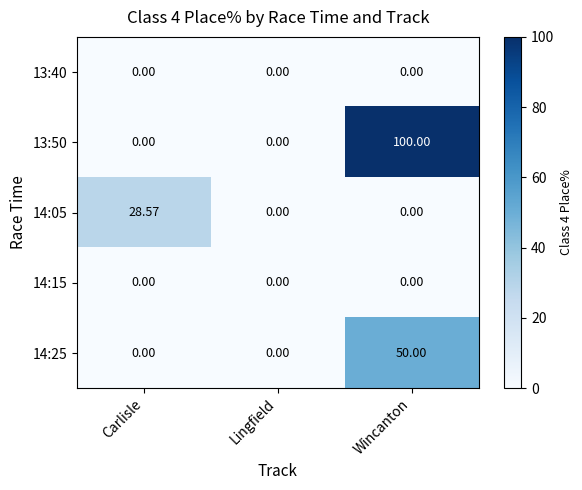

Is the value of 14:05 at Wincanton greater than the value of 14:25 at Wincanton?

No